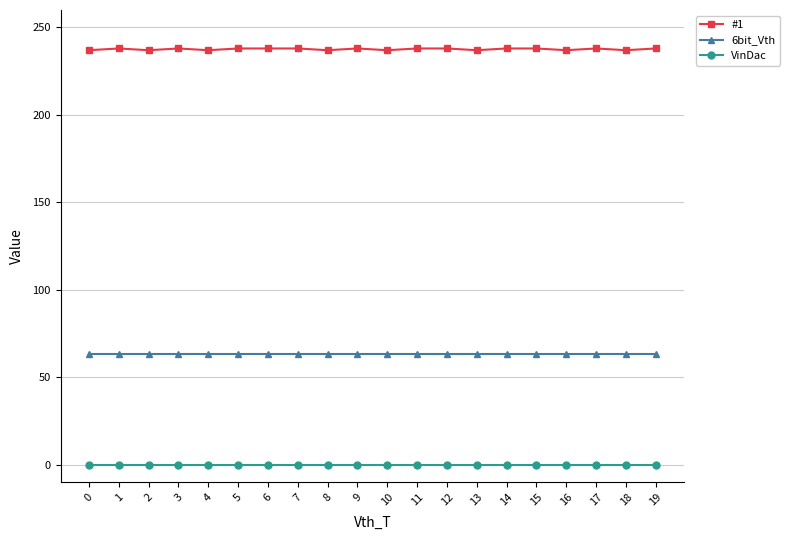

True or false: #1 and 6bit_Vth intersect in this chart.

False